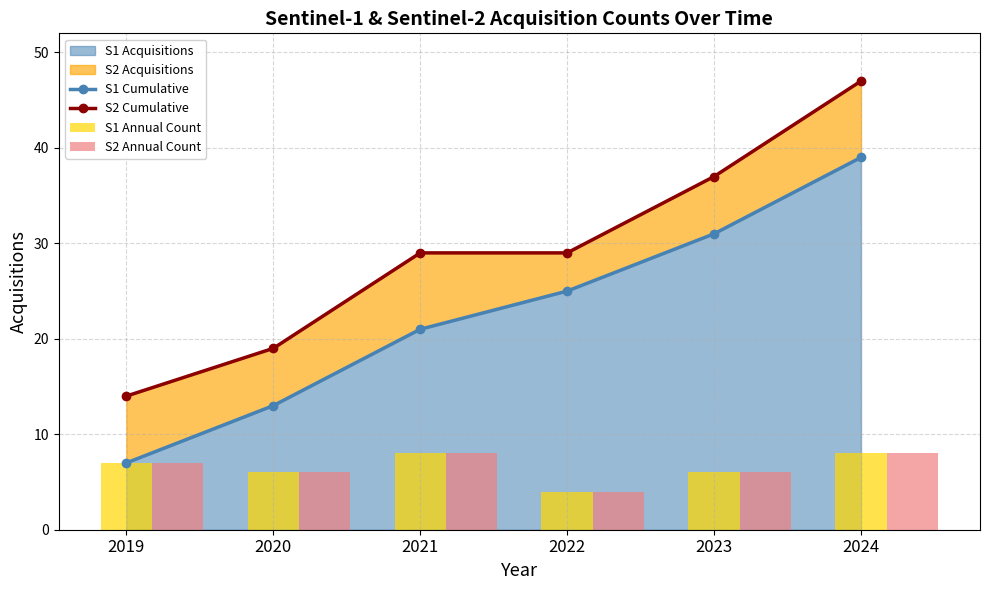

How many values in the S1 Cumulative series are below 25?

3